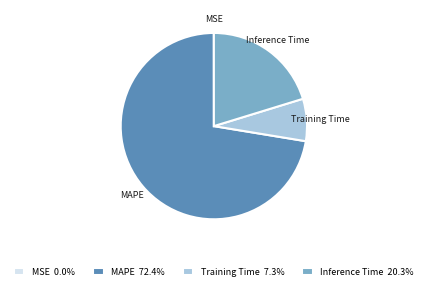

Do Inference Time 20.3% and Training Time 7.3% together represent more than half of the pie?

No